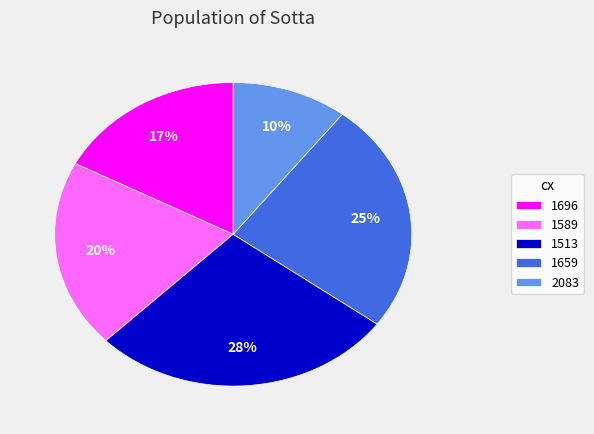

How many segments does this pie chart have?

5